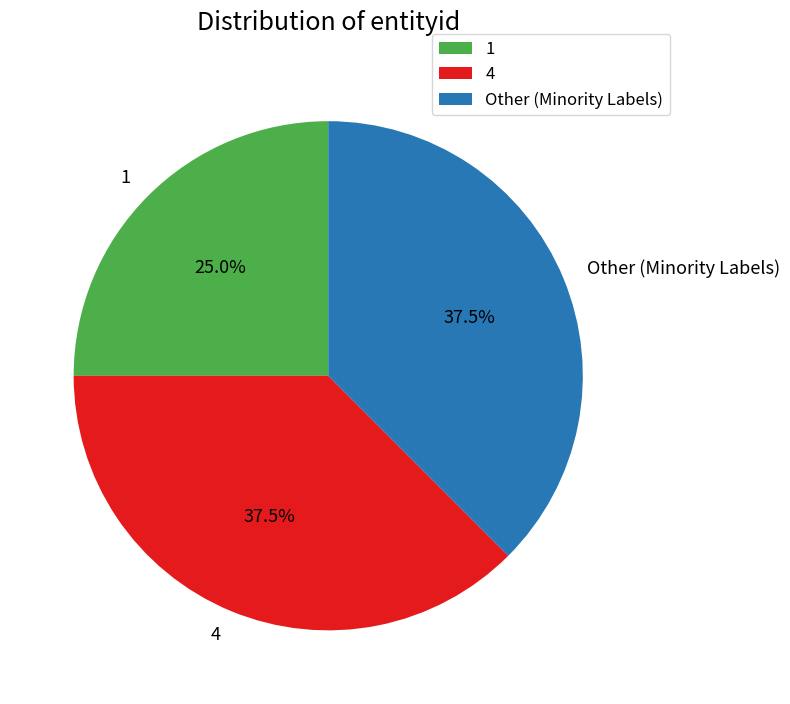

How many segments does this pie chart have?

3